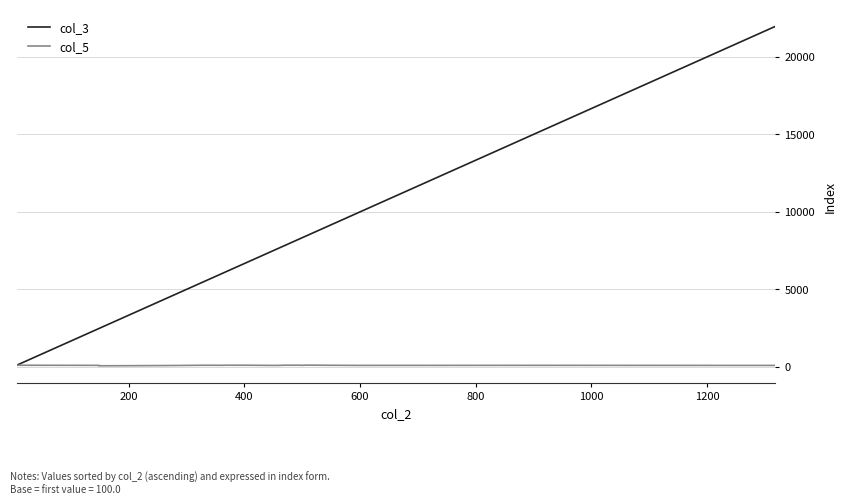

Which series has the largest range (max minus min)?

col_3